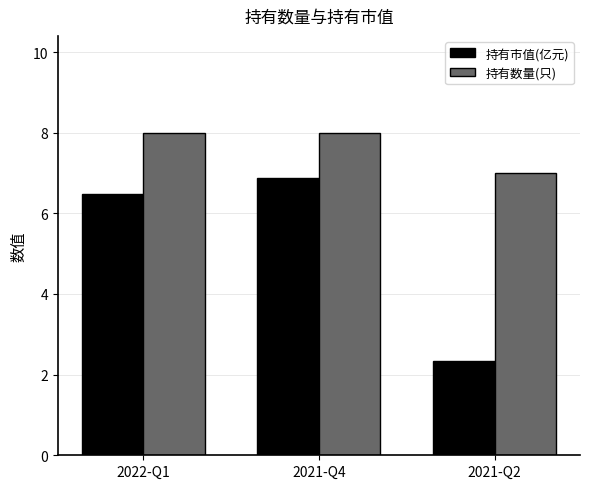

Reading left to right, extract all data points from this chart.

持有市值(亿元): 6.5	6.9	2.3
持有数量(只): 8.0	8.0	7.0